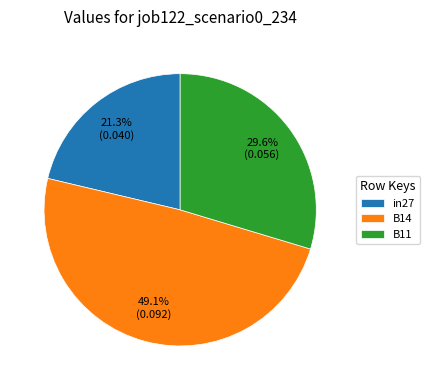

The in27 slice represents 21% of the pie. True or false?

True